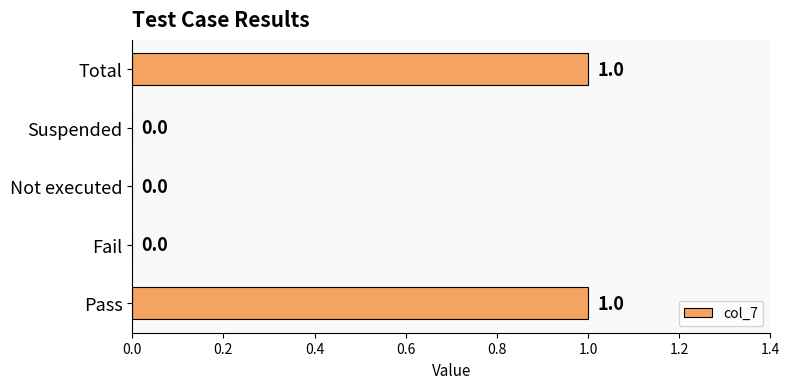

True or false: the data shows 0 at Not executed.

True